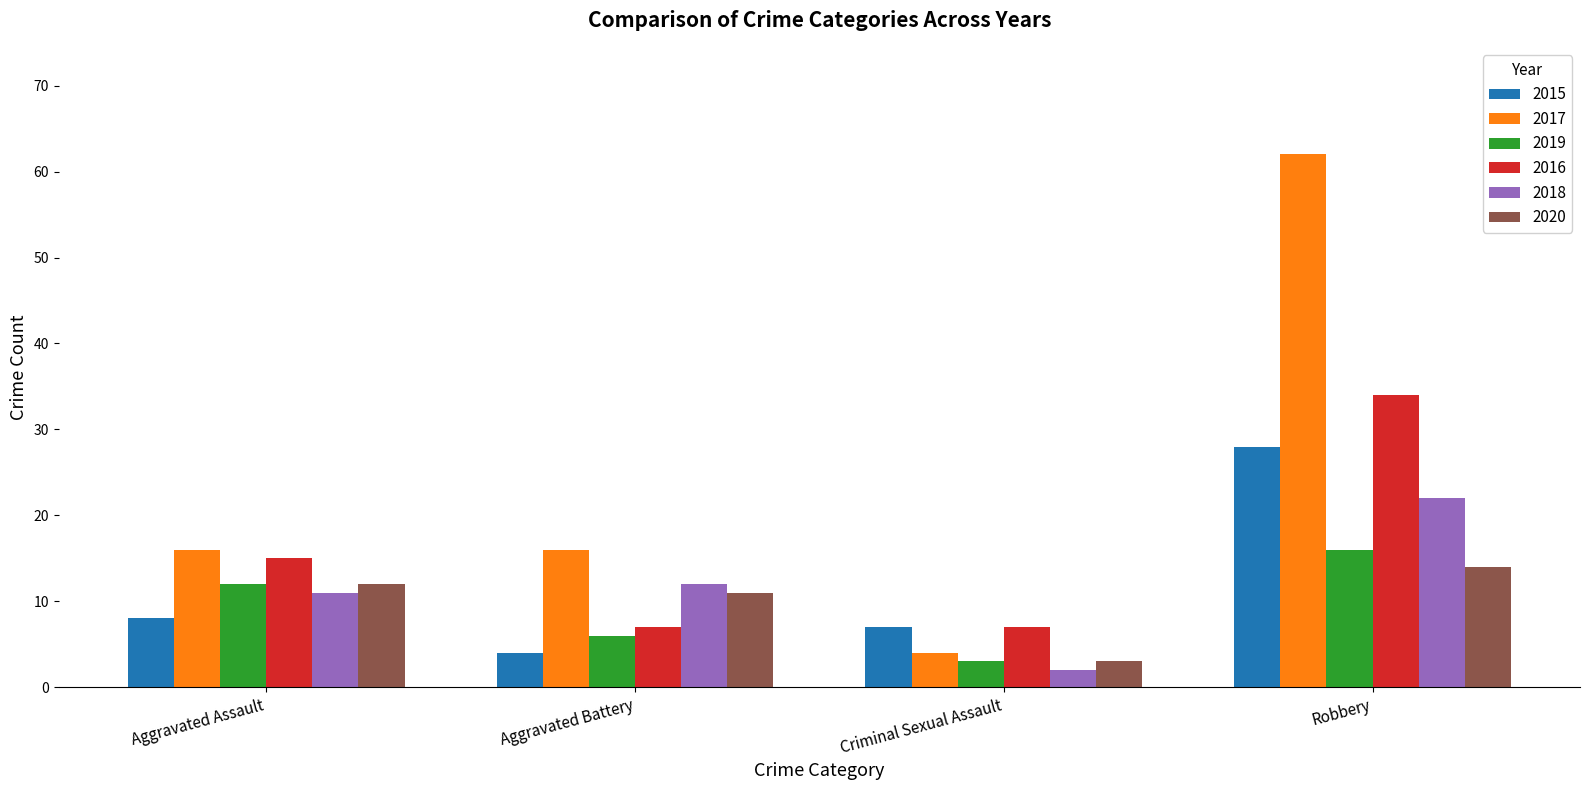

What is the minimum value for 2016?

7